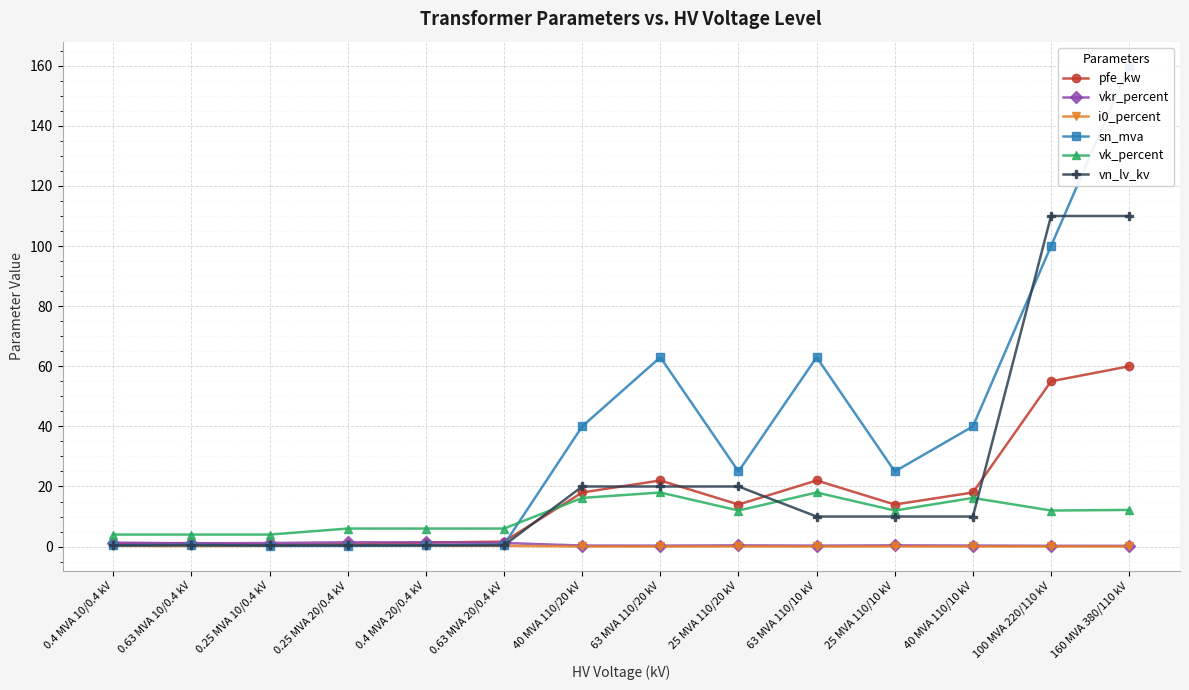

What value does the pfe_kw series have at 0.4 MVA 20/0.4 kV?

1.4